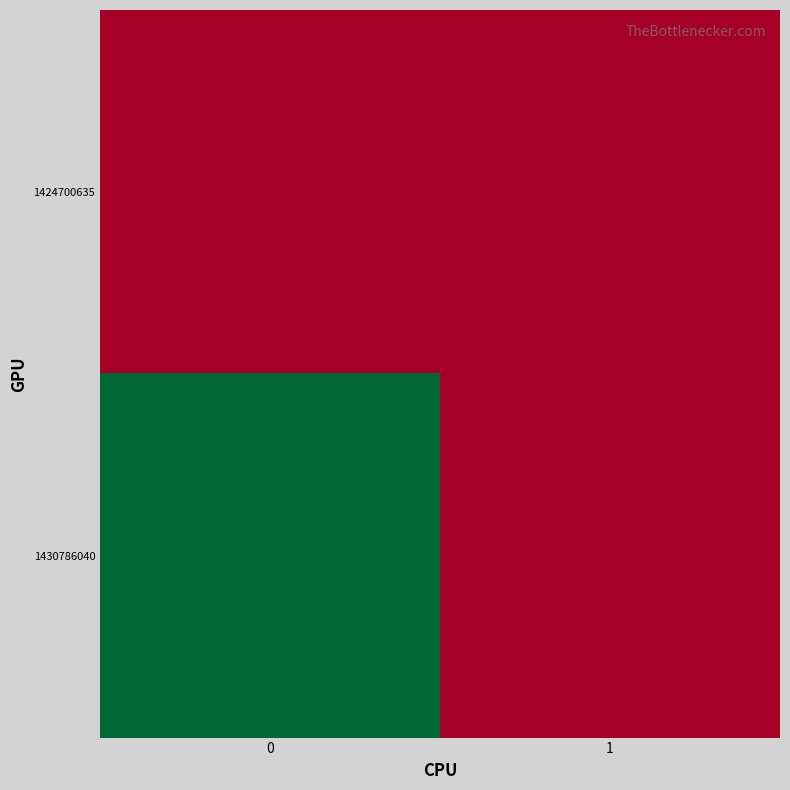

Which series has the widest spread of values?

1430786040